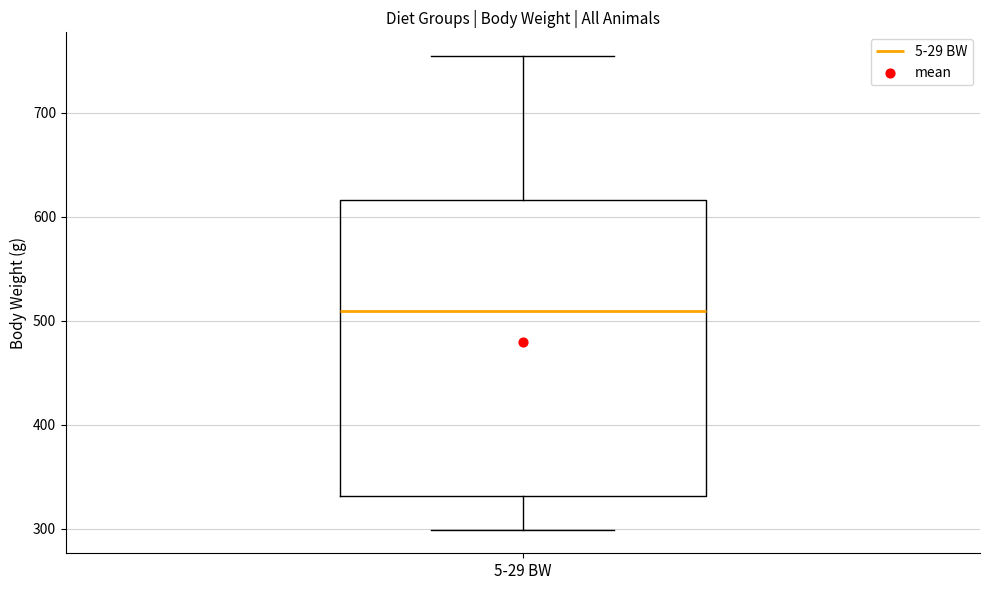

Read this box plot against the y-axis: the position of the median line, the range covered by the box, and the ends of both whiskers. The values are not printed on the chart, so give them approximately, as read against the axis.

median 510, box 330 to 620, whiskers 300 to 750